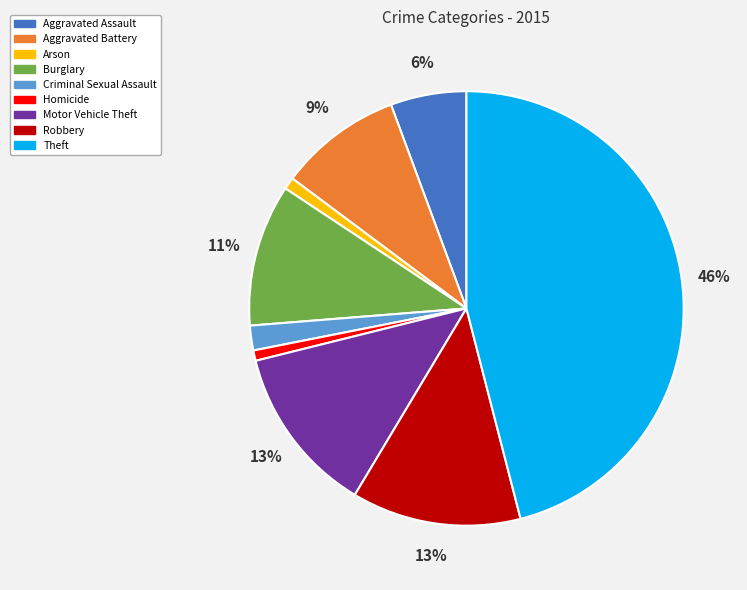

Count the number of slices in the pie.

9